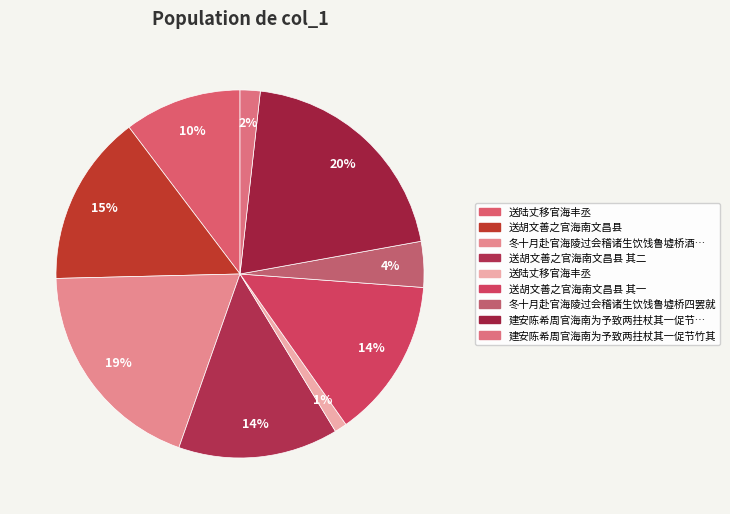

Rank the categories by value from highest to lowest.

建安陈希周官海南为予致两拄杖其一促节竹其一桄榔也, 冬十月赴官海陵过会稽诸生饮饯鲁墟桥酒罢就舟倦甚眷然有作, 送胡文善之官海南文昌县, 送胡文善之官海南文昌县 其二, 送胡文善之官海南文昌县 其一, 送陆丈移官海丰丞, 冬十月赴官海陵过会稽诸生饮饯鲁墟桥四罢就, 建安陈希周官海南为予致两拄杖其一促节竹其, 送陆丈移官海丰丞